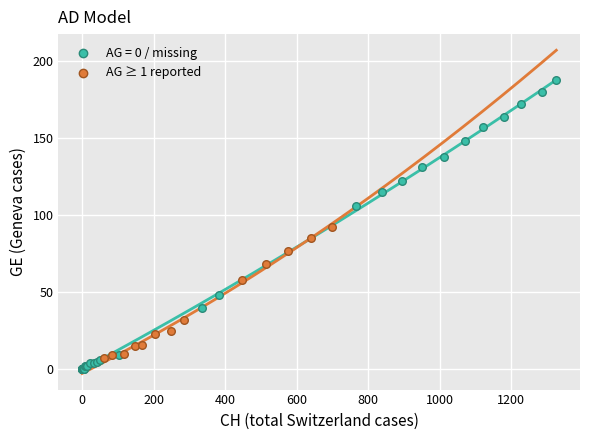

Which series reaches the maximum Y coordinate?

AG = 0 / missing